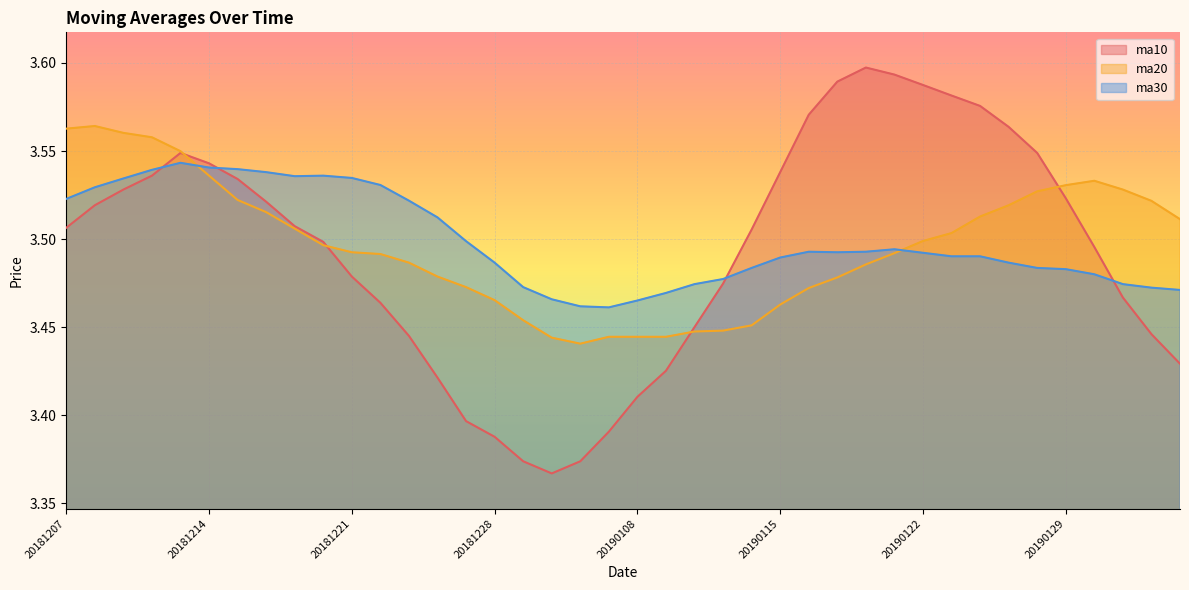

True or false: ma20 and ma30 intersect in this chart.

True